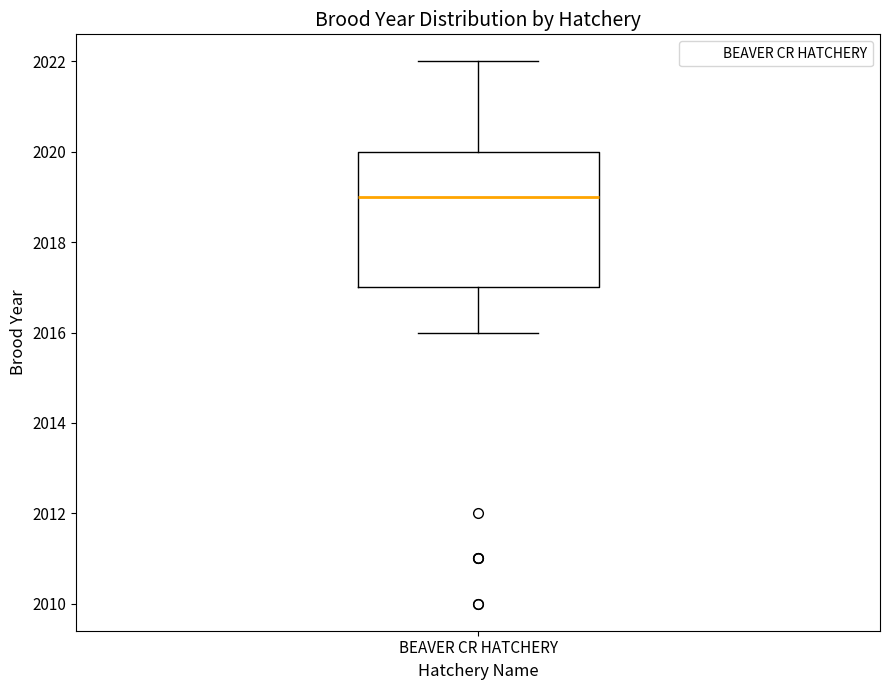

Transcribe this box plot: give where the median line is, the range the box spans, and where the two whiskers end, as read against the y-axis. The values are not printed on the chart, so give them approximately, as read against the axis.

median 2019, box 2017 to 2020, whiskers 2016 to 2022